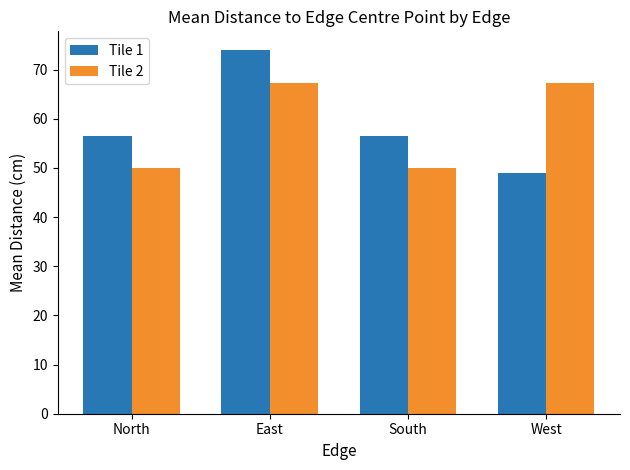

What position from the right is North?

4